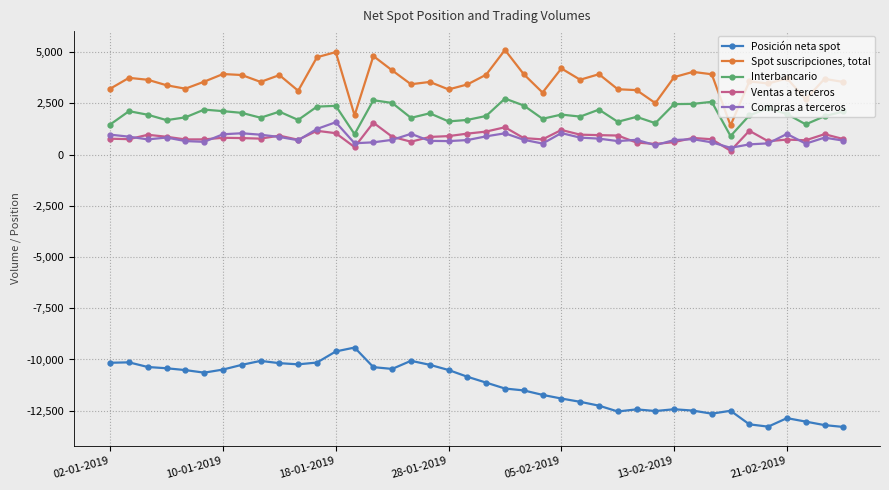

True or false: Interbancario and Posición neta spot intersect in this chart.

False